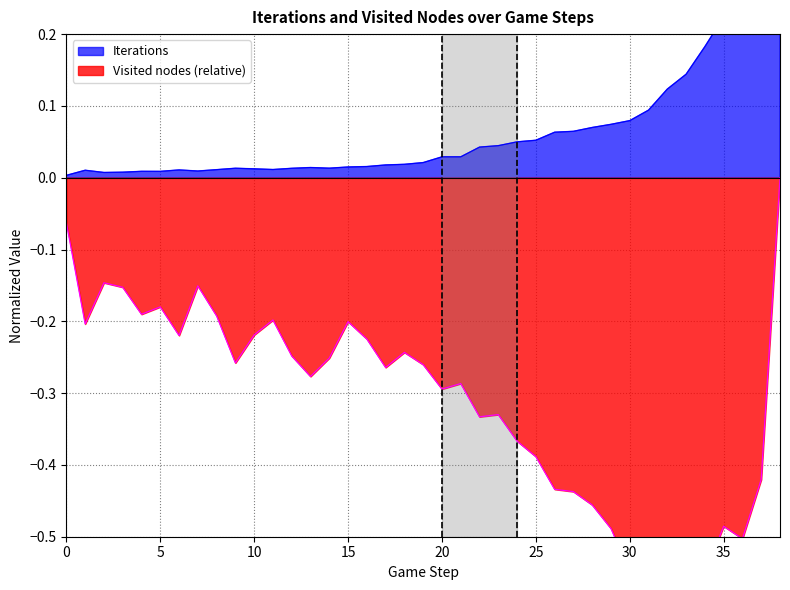

List the labels in order of value, smallest first.

0, 2, 3, 5, 4, 7, 1, 6, 8, 11, 10, 12, 9, 14, 13, 15, 16, 17, 18, 19, 20, 21, 22, 23, 24, 25, 26, 27, 28, 29, 30, 31, 32, 33, 34, 35, 36, 37, 38